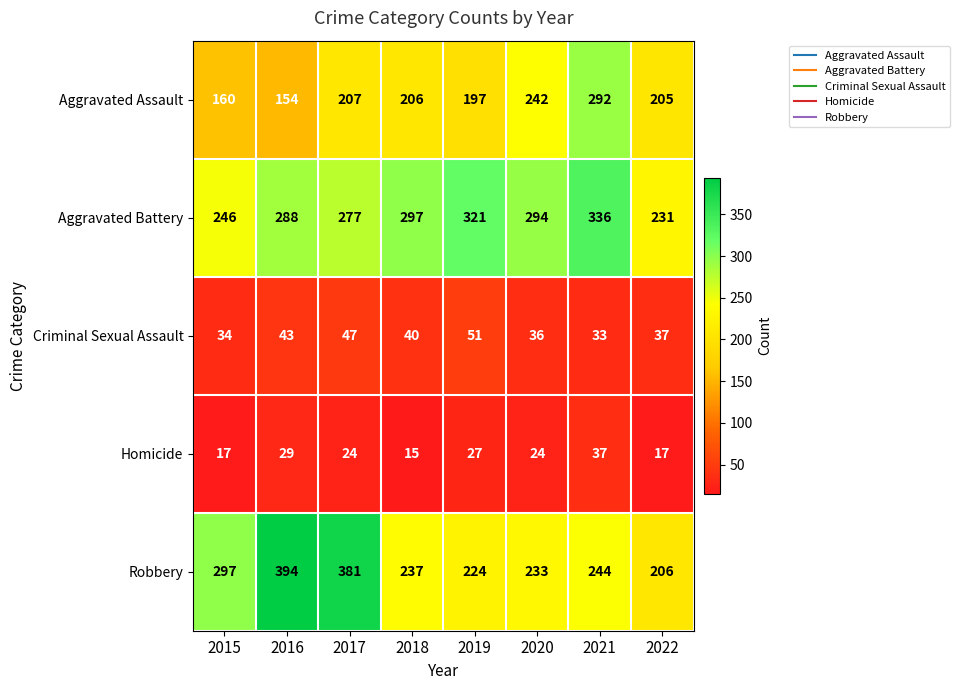

What is the difference between the second highest and minimum values in the Aggravated Assault series?

88